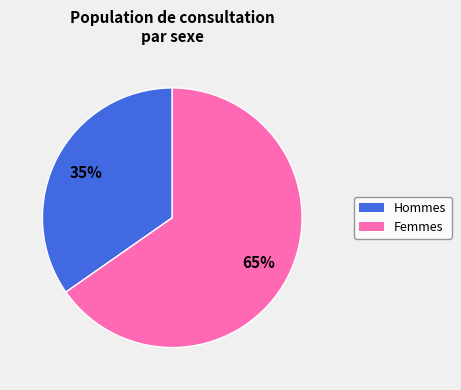

Is there a majority slice in this chart?

Yes